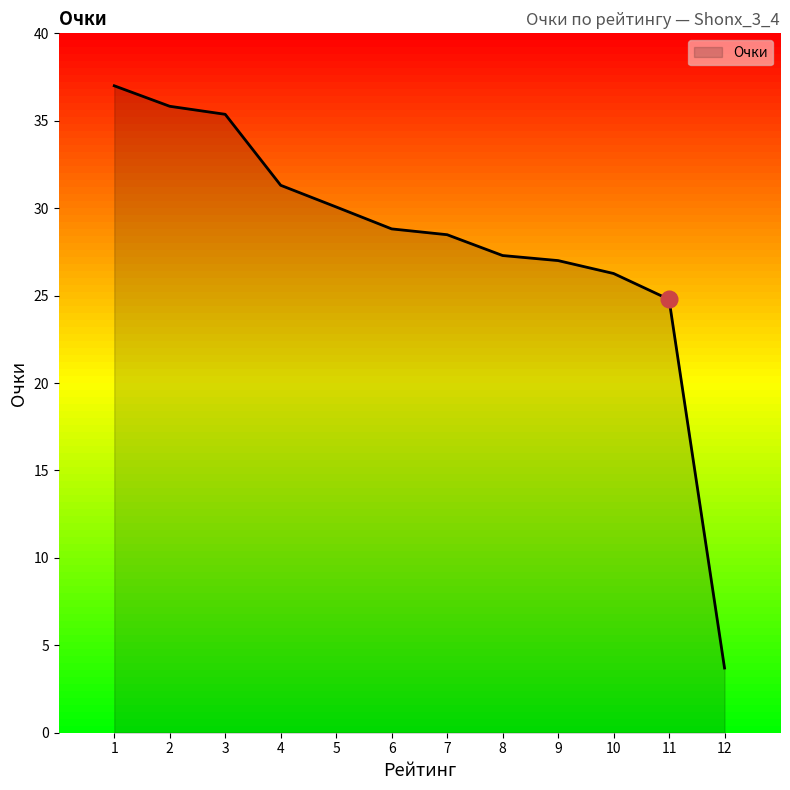

What value does the data have at 7?

28.5